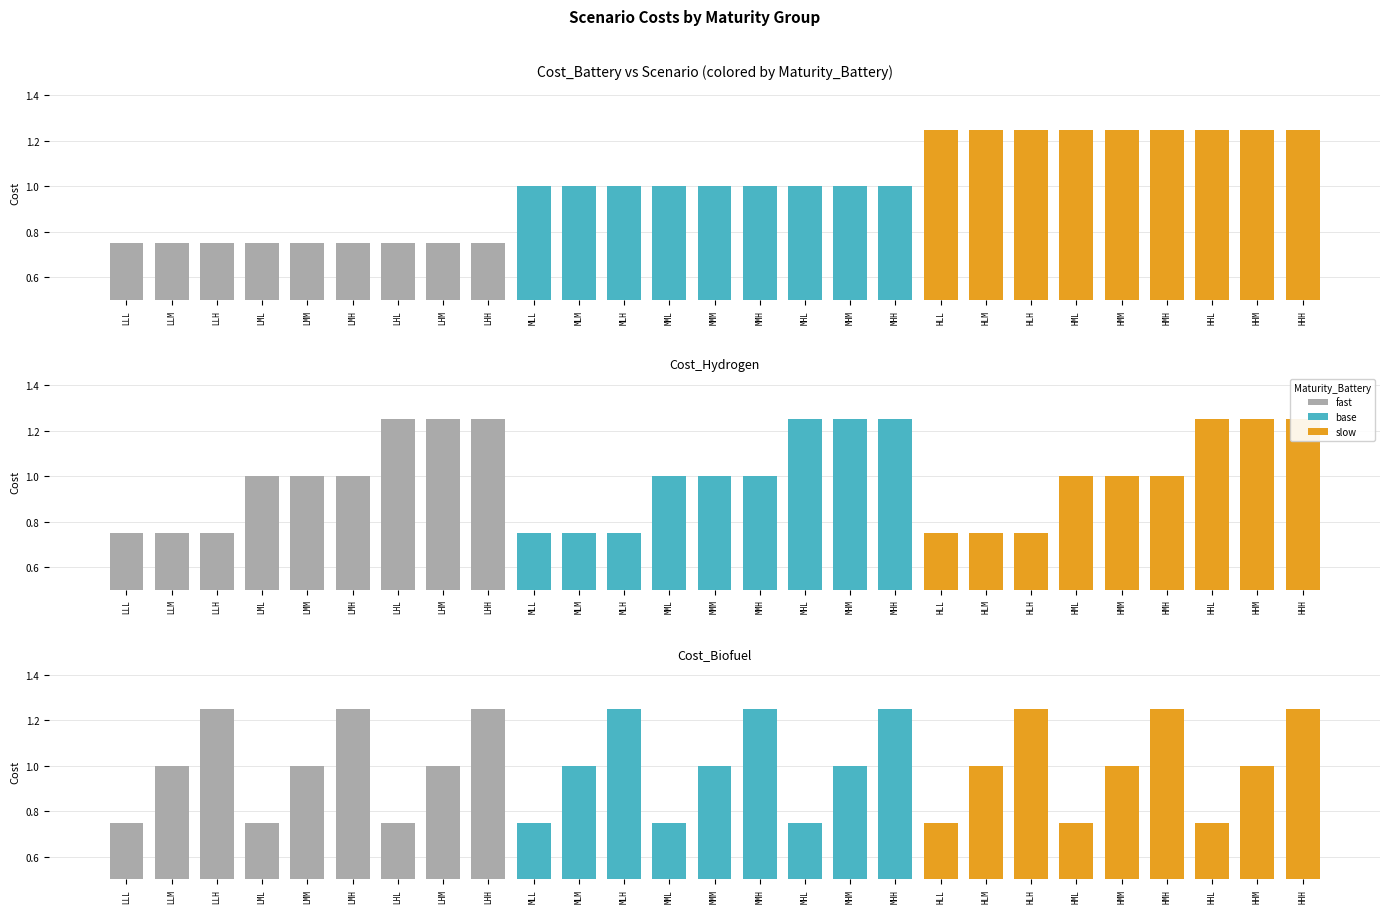

What is the total value across all series at MLM?

2.8